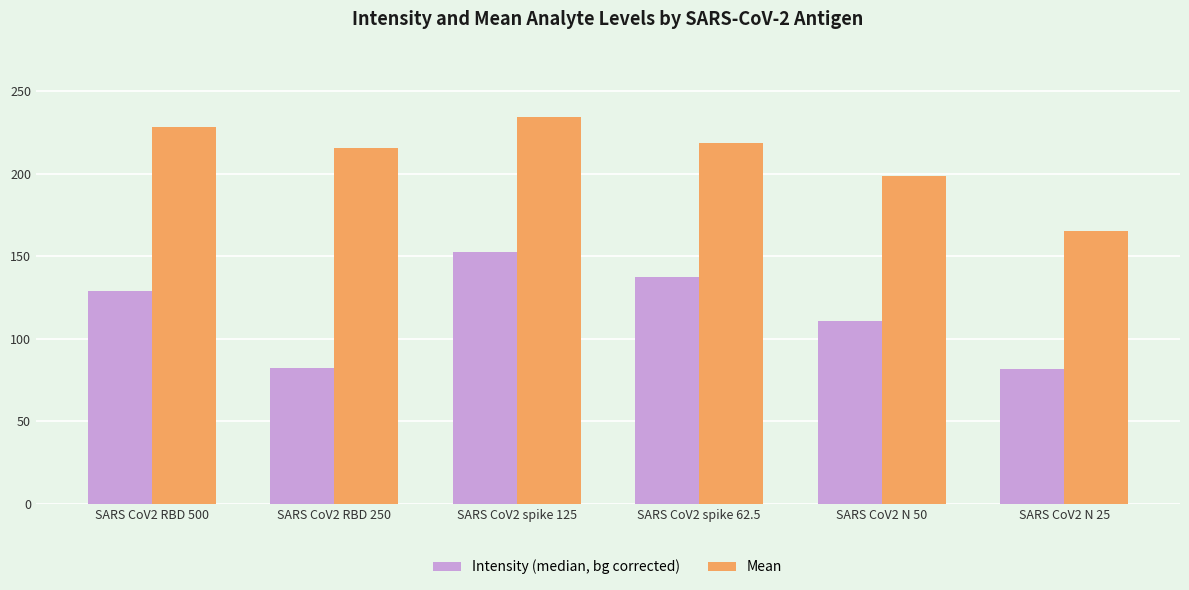

What are all the series names shown in the legend?

Intensity (median, bg corrected), Mean